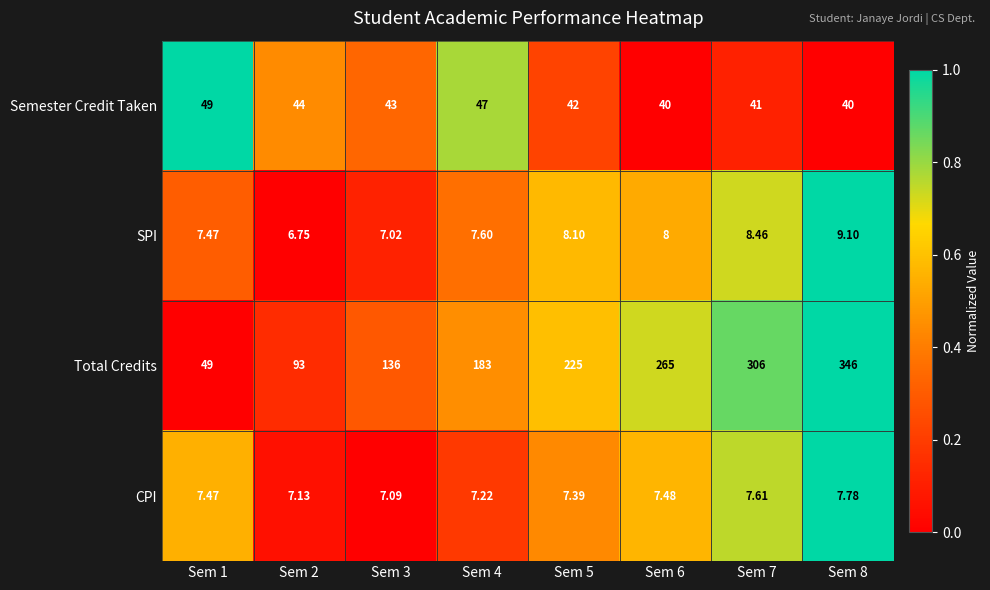

Between Sem 3 and Sem 5, which series saw the biggest shift?

Total Credits